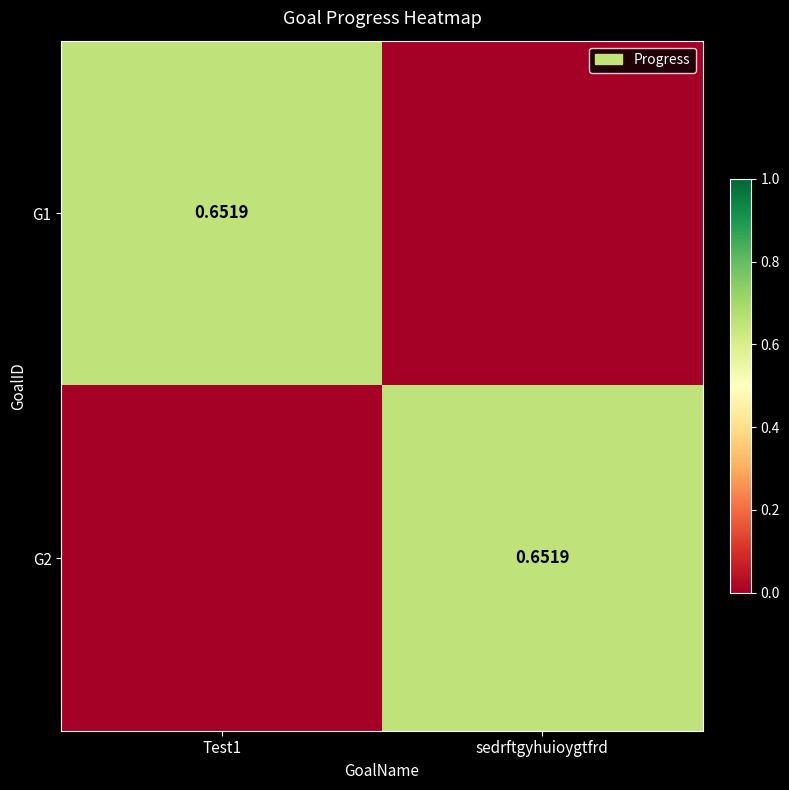

Between sedrftgyhuioygtfrd and Test1, which is larger?

Test1